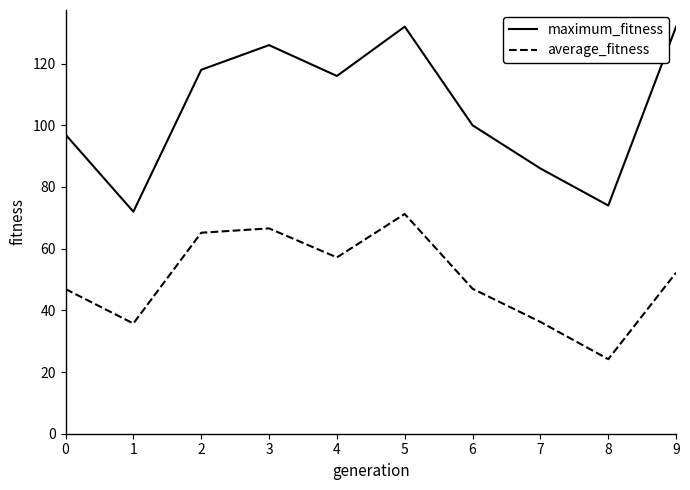

Is it true that maximum_fitness equals 173.3 at 9?

False